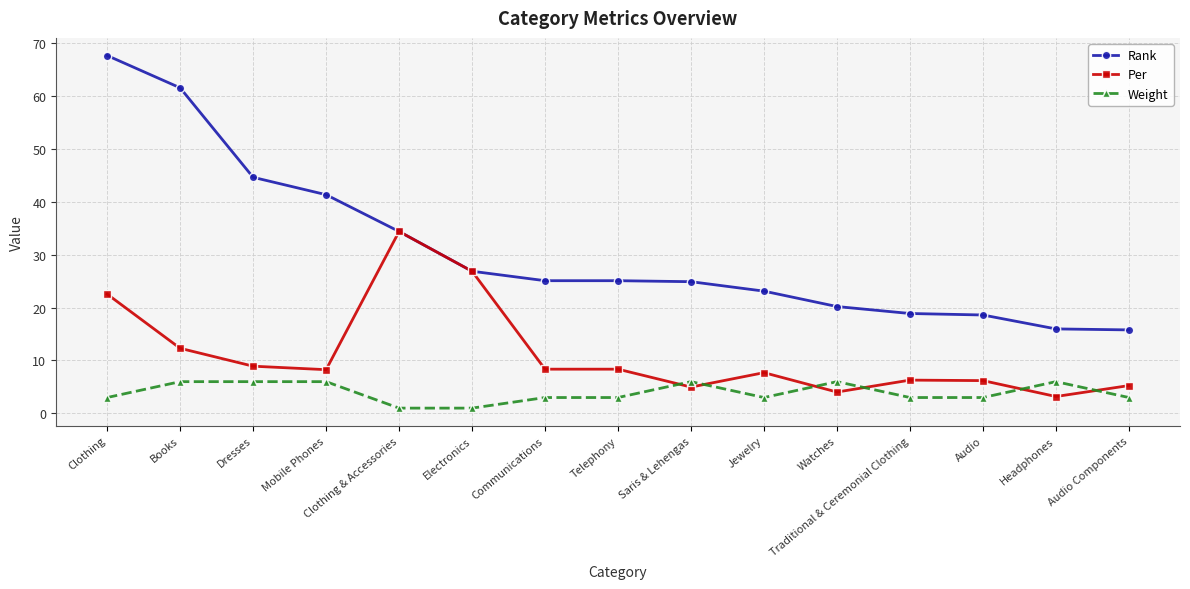

At which category is the sum across all series the highest?

Clothing